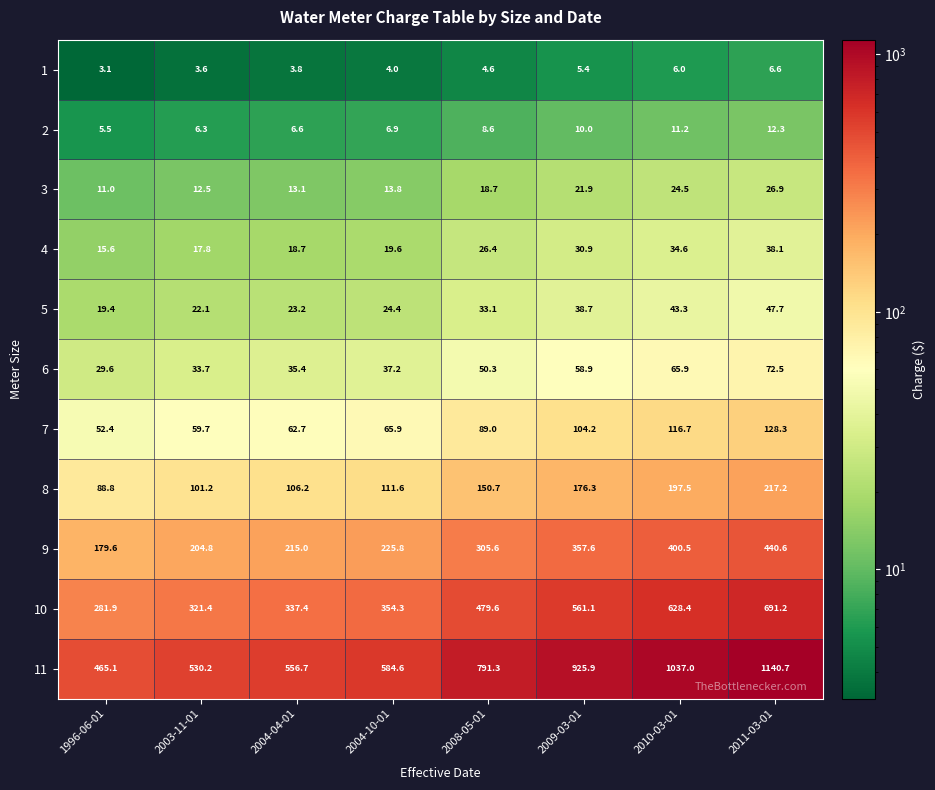

What is the total value across all series at 2003-11-01?

1313.3